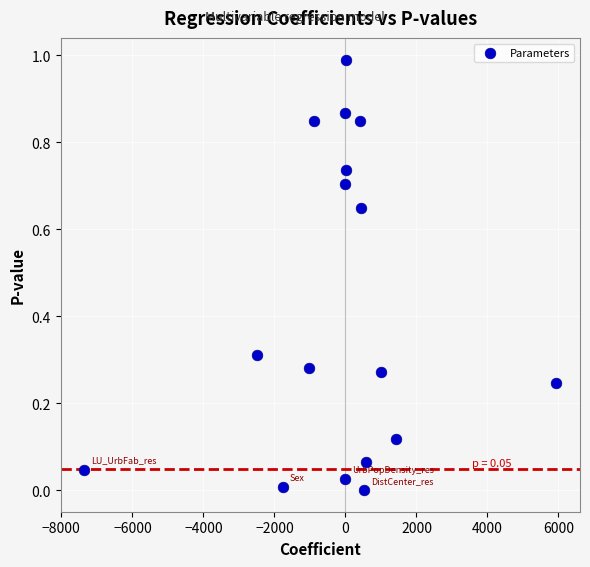

What is the range of X values (max minus min)?

13297.0